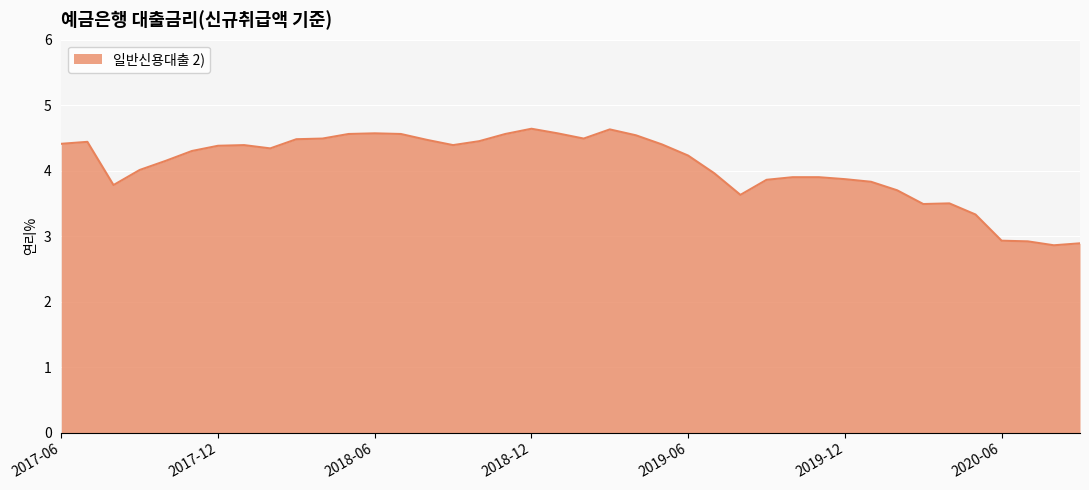

What is the maximum value shown in the chart?

4.6